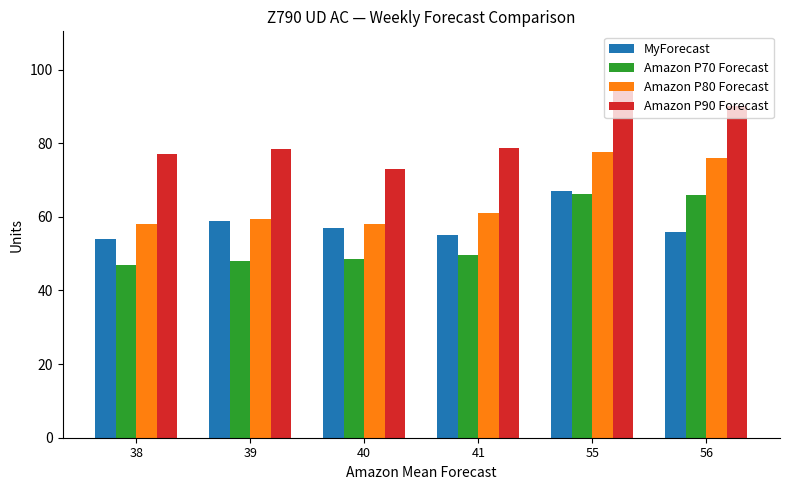

Where does the Amazon P70 Forecast series first go above 49?

41